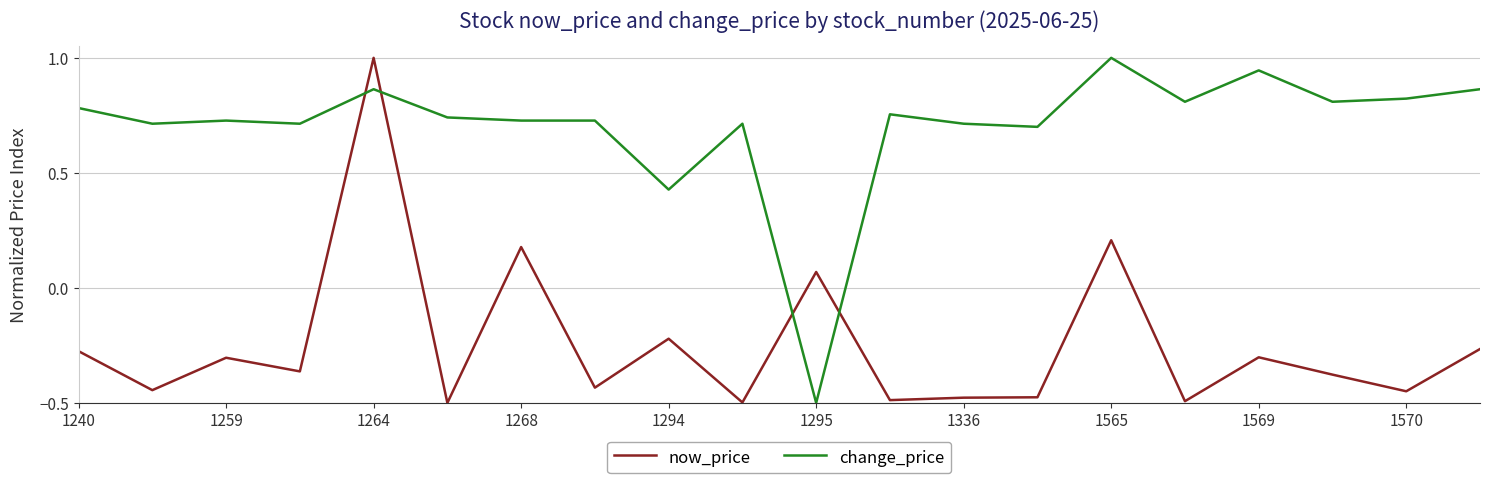

How many values in now_price are above zero?

4